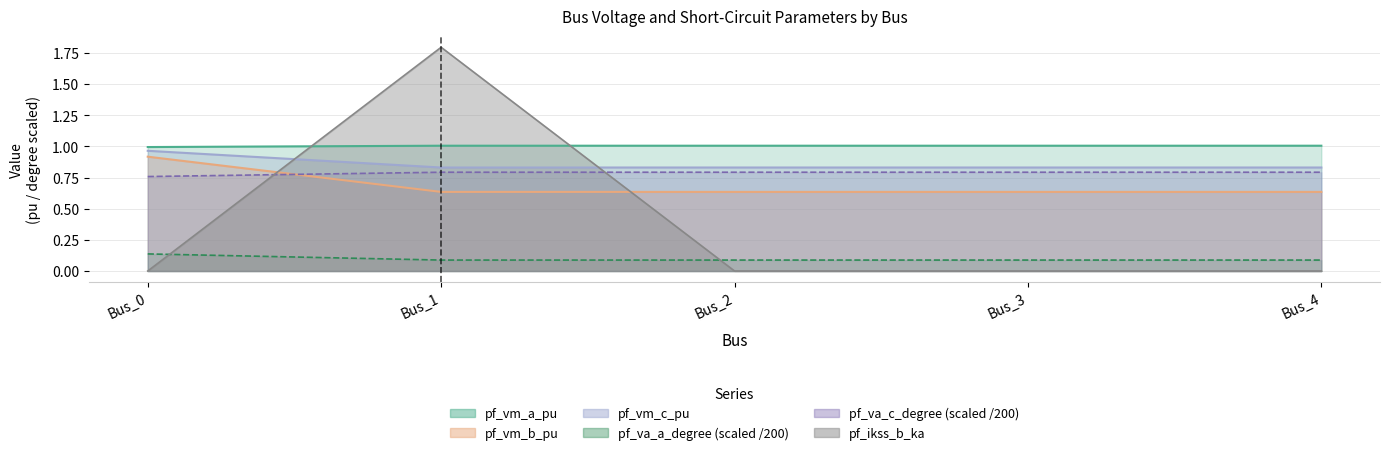

True or false: pf_vm_a_pu and pf_vm_b_pu intersect in this chart.

False